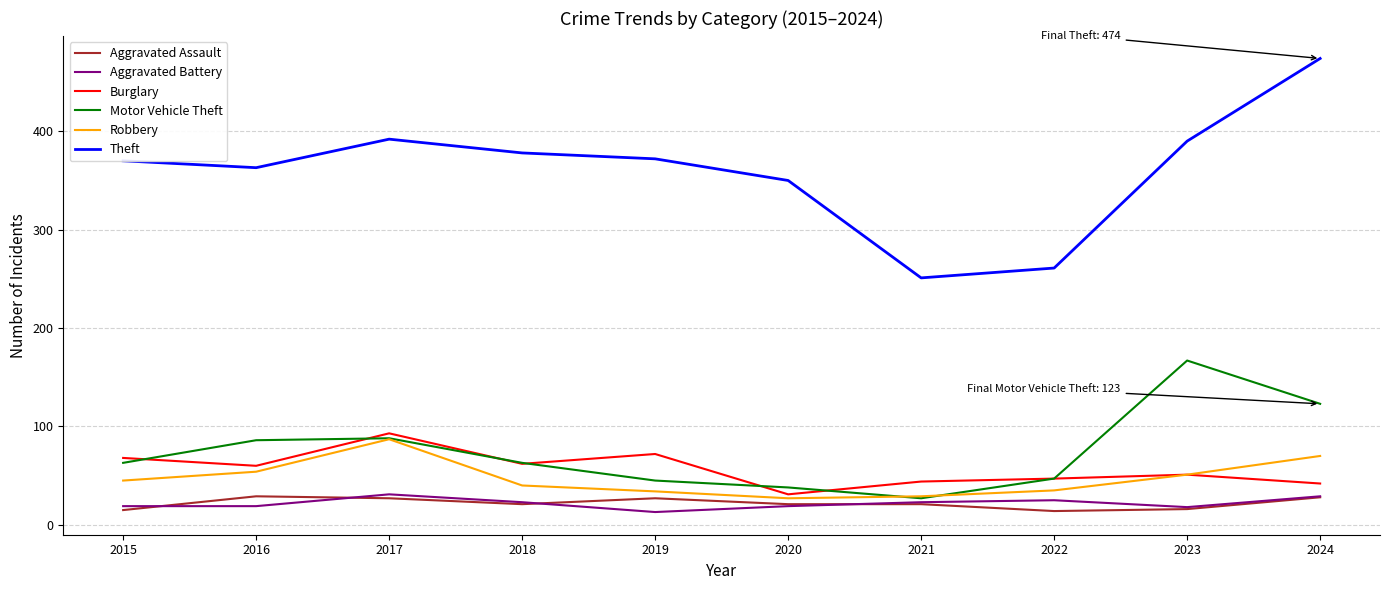

What is the highest value of the Aggravated Battery series?

31